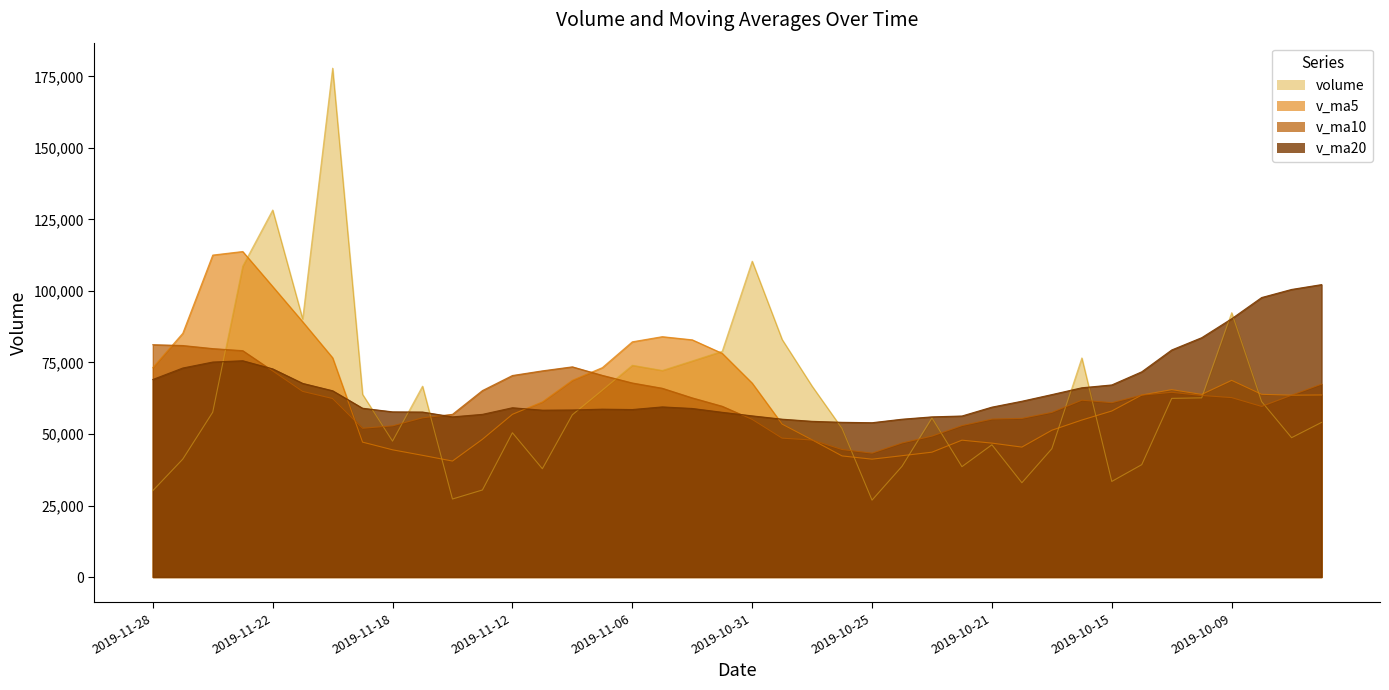

Between 2019-10-08 and 2019-10-09, which is larger?

2019-10-09